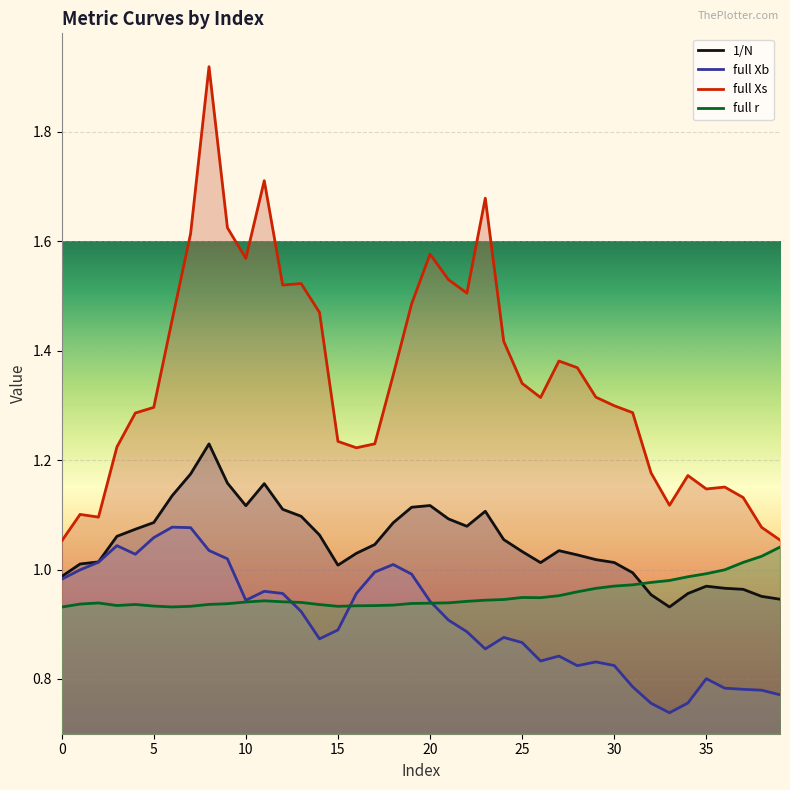

Where is full Xb nearest to the value 0?

33